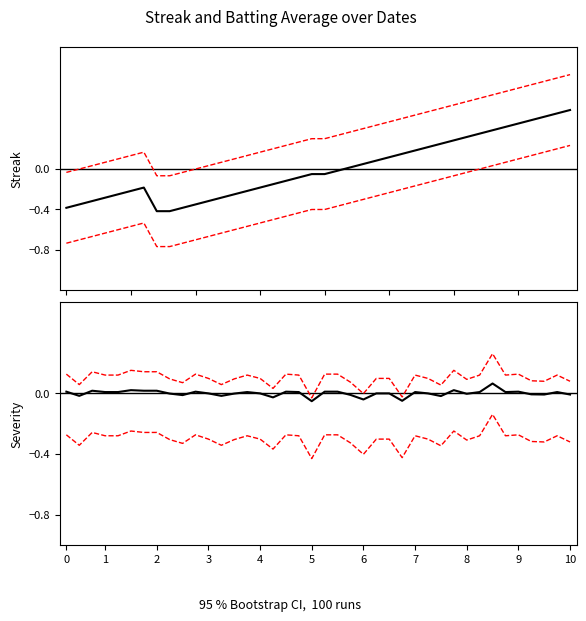

How many values in the CI lower (Streak) series are below 0?

33